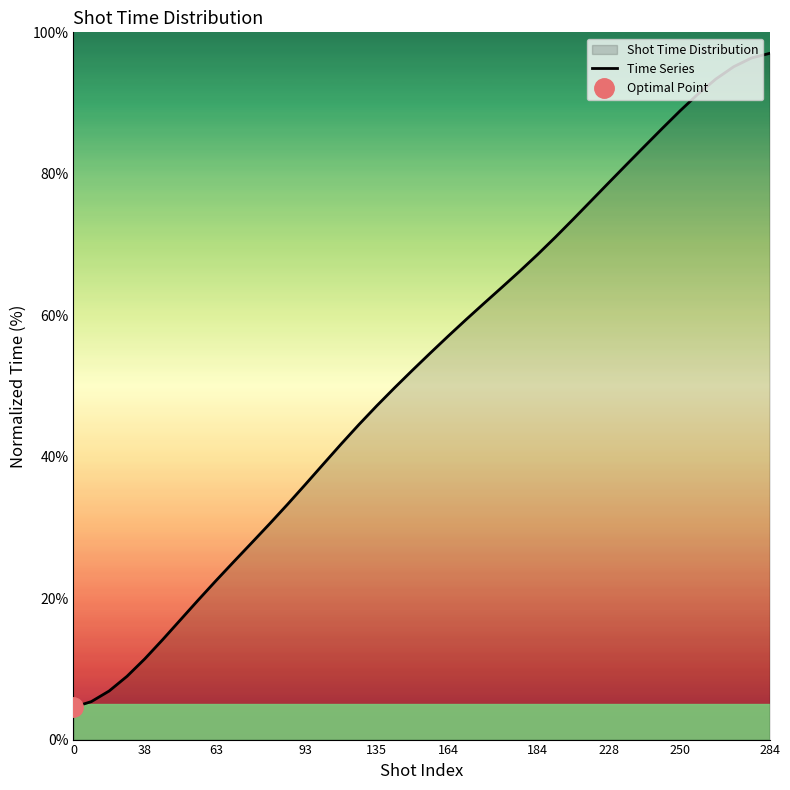

Where is the data nearest to the value 50?

18